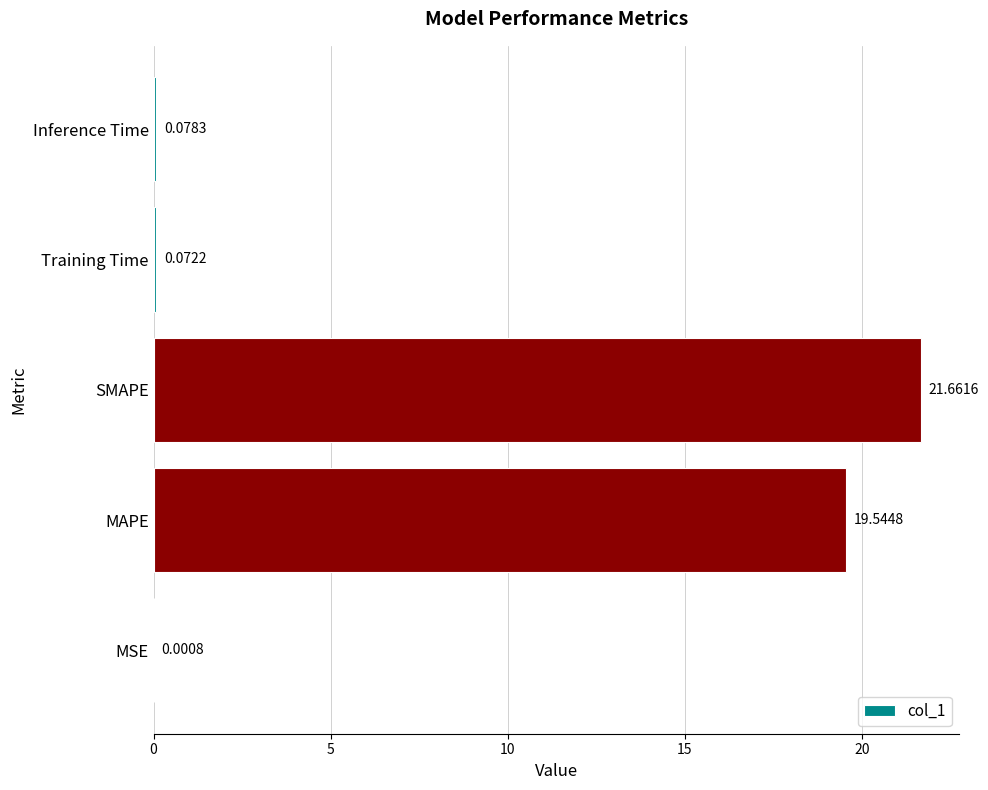

What is the change in value from MAPE to Inference Time?

-19.5